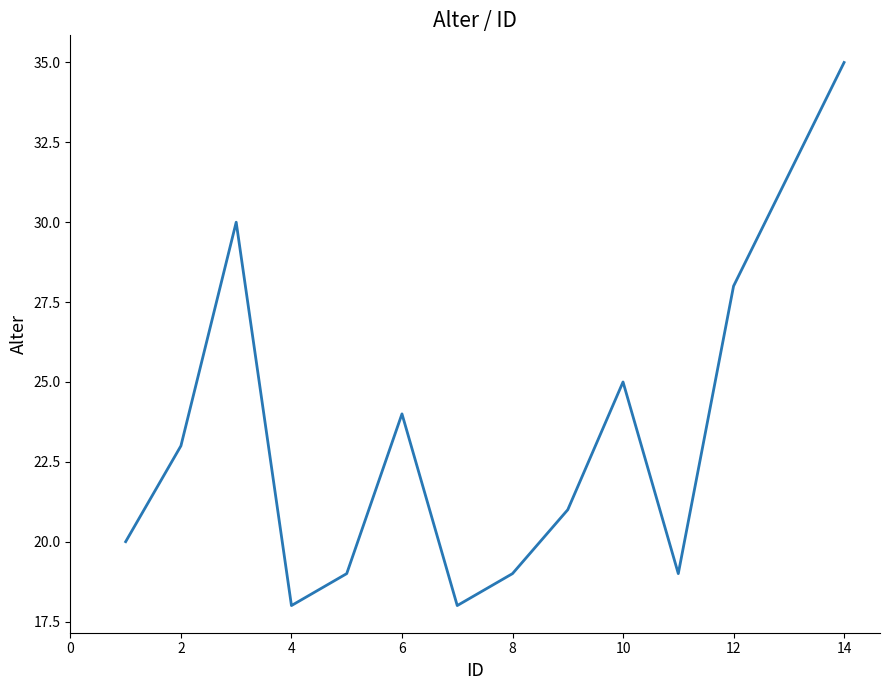

What is the smallest value displayed?

18